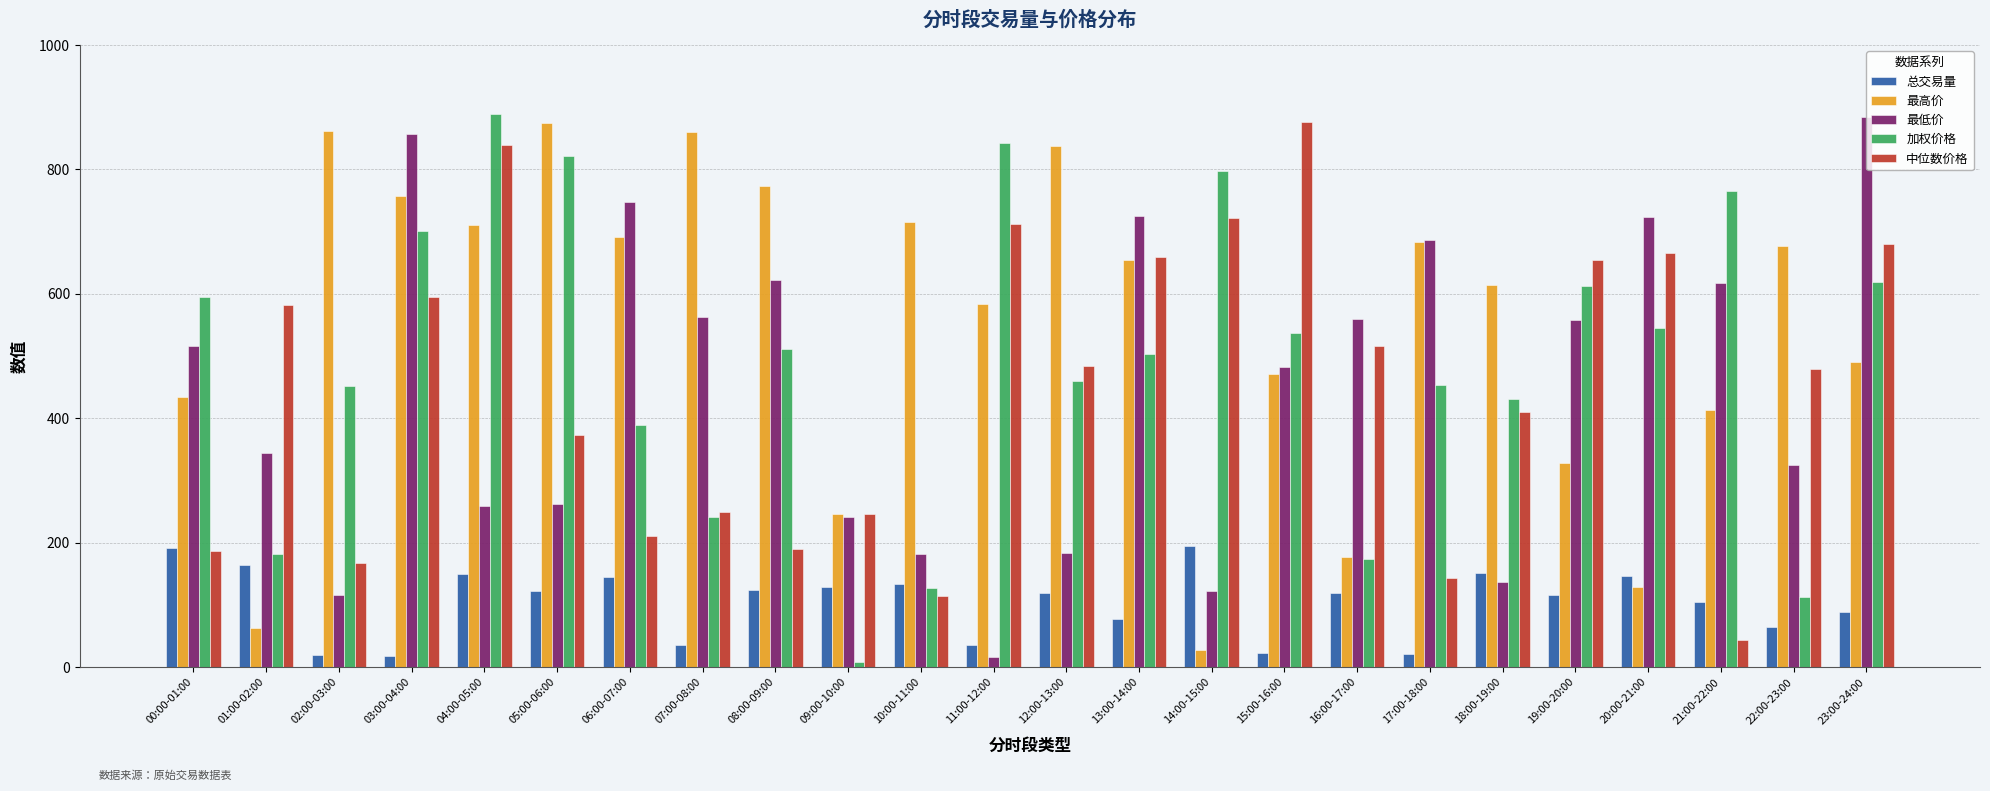

What is the difference between the 总交易量 values at 18:00-19:00 and 07:00-08:00?

115.1